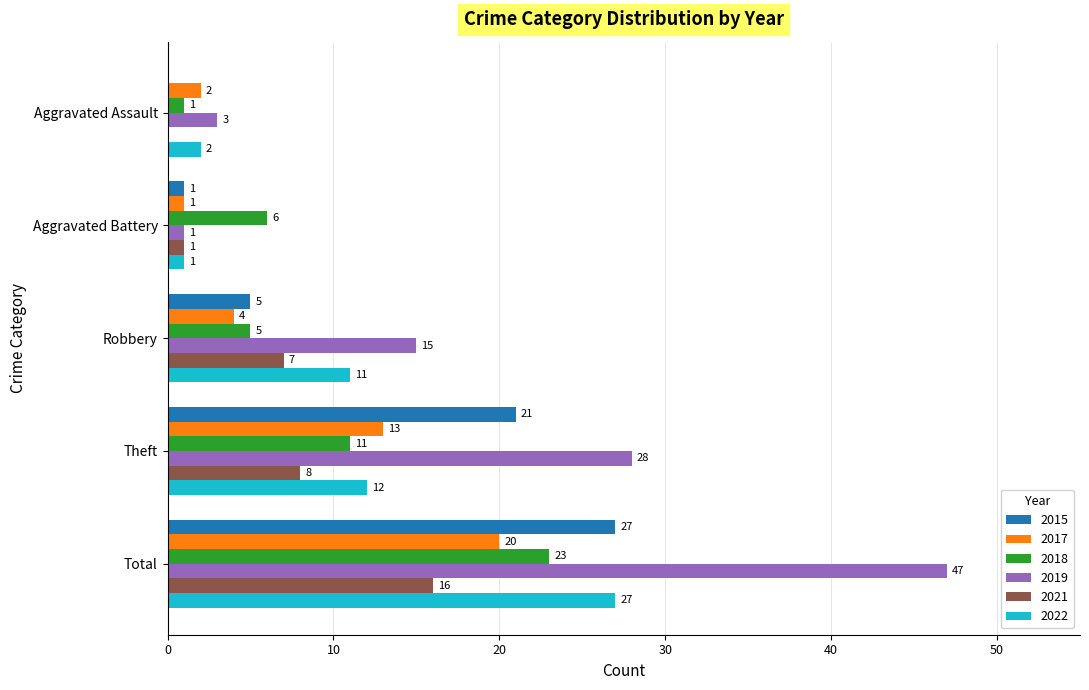

Which series changed the most between Aggravated Assault and Robbery?

2019